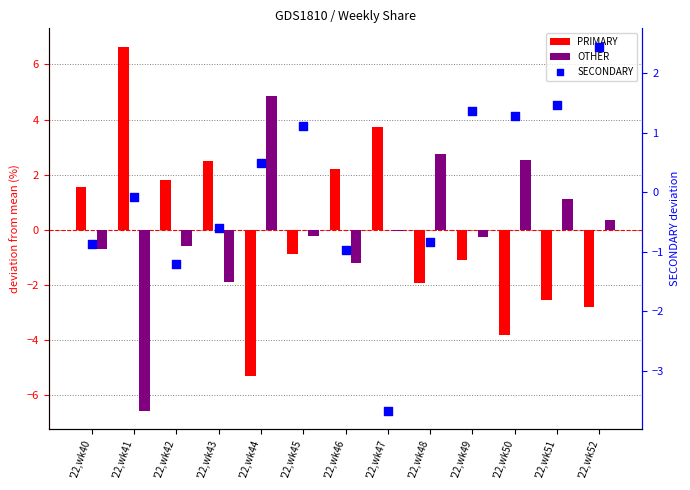

What are all the series names shown in the legend?

PRIMARY, OTHER, SECONDARY